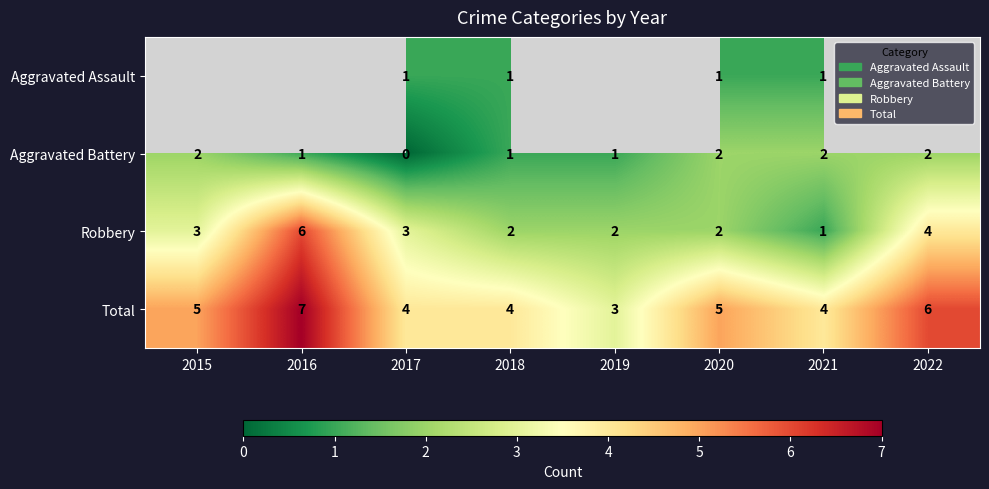

Is the value of Total at 2020 greater than the value of Robbery at 2017?

Yes